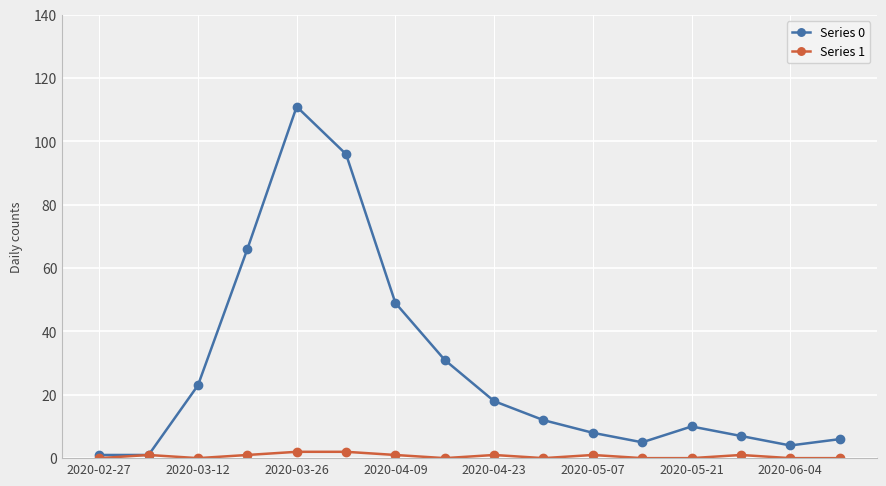

True or false: Series 0 has more than 2 interior local peaks.

False